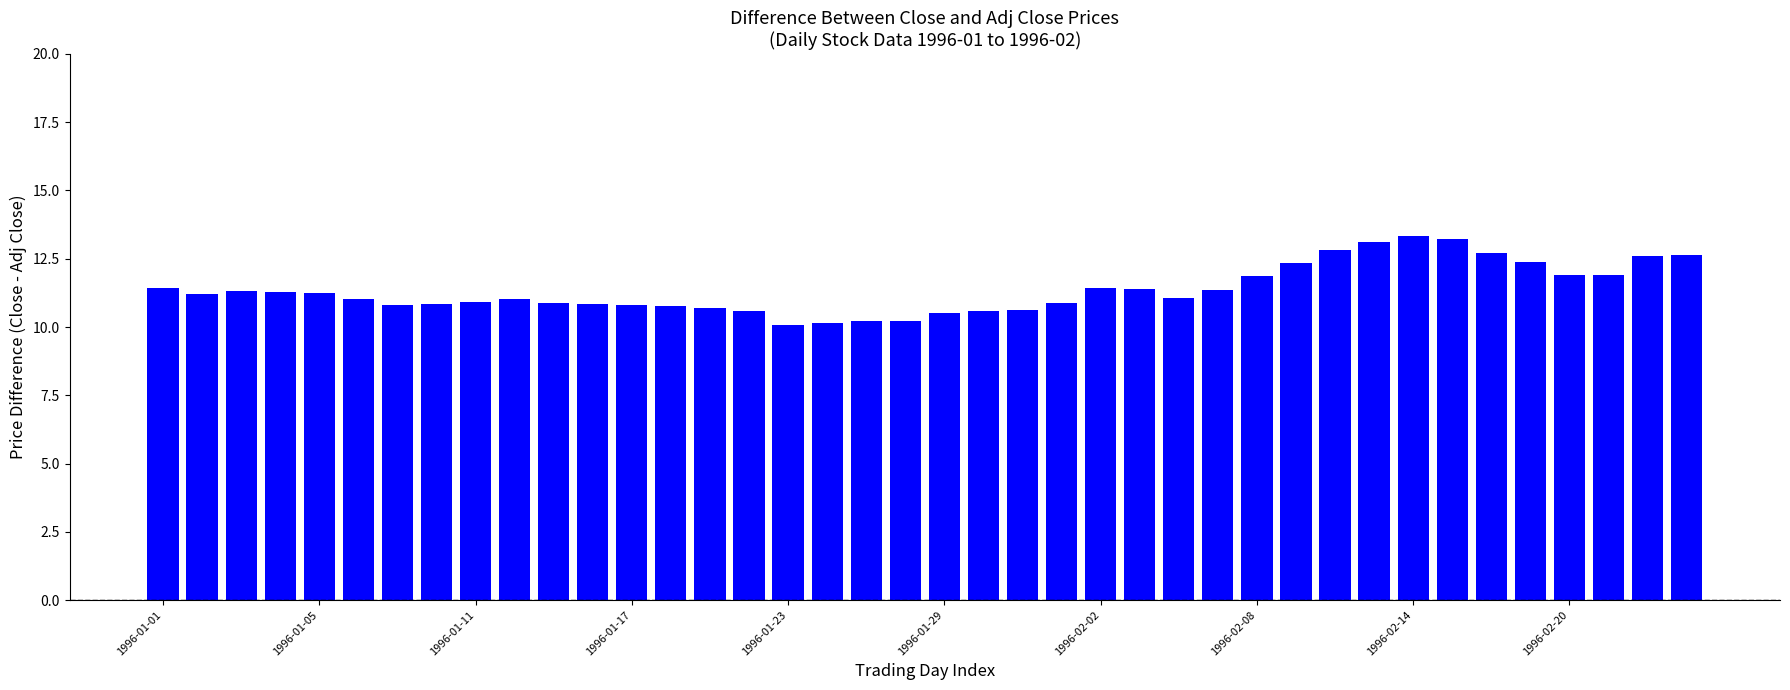

What is the value of the 5th bar from the left?

11.2